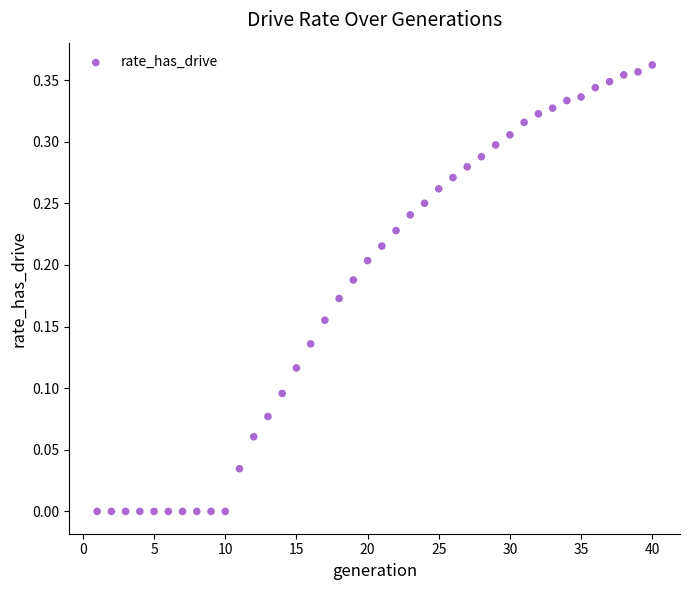

What is the range of X values (max minus min)?

39.0